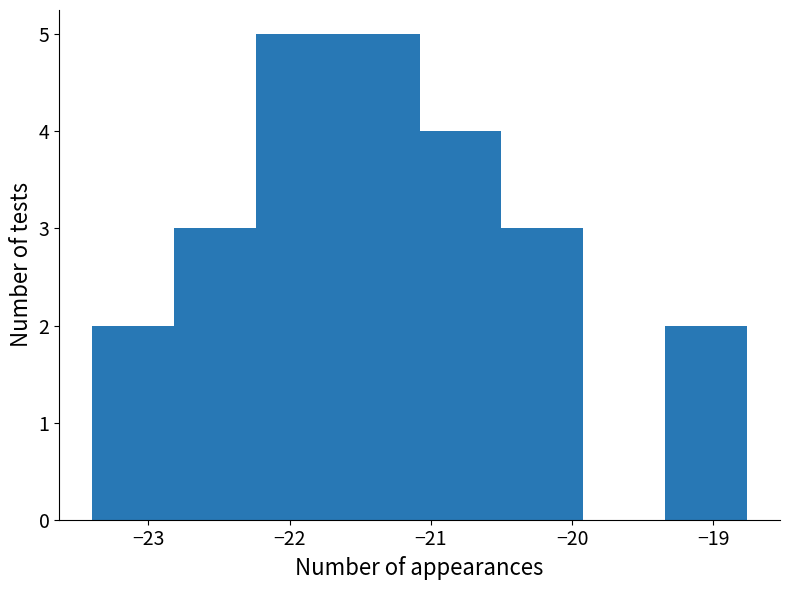

Reading left to right, transcribe this chart: for each bar, give the range it covers on the x-axis and its height. Neither the bar edges nor the heights are printed on the chart, so give them approximately, as read against the axes.

-23.40 to -22.82: 2
-22.82 to -22.24: 3
-22.24 to -21.66: 5
-21.66 to -21.08: 5
-21.08 to -20.50: 4
-20.50 to -19.92: 3
-19.92 to -19.34: 0
-19.34 to -18.76: 2